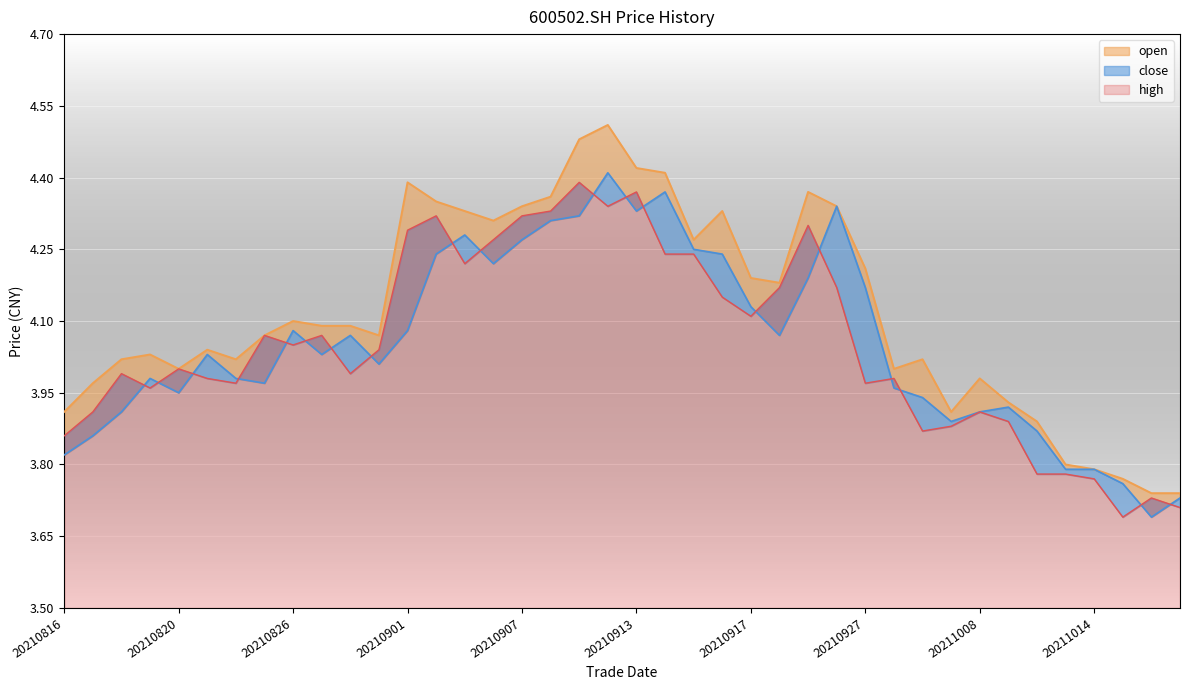

At which label does high reach its peak?

20210910